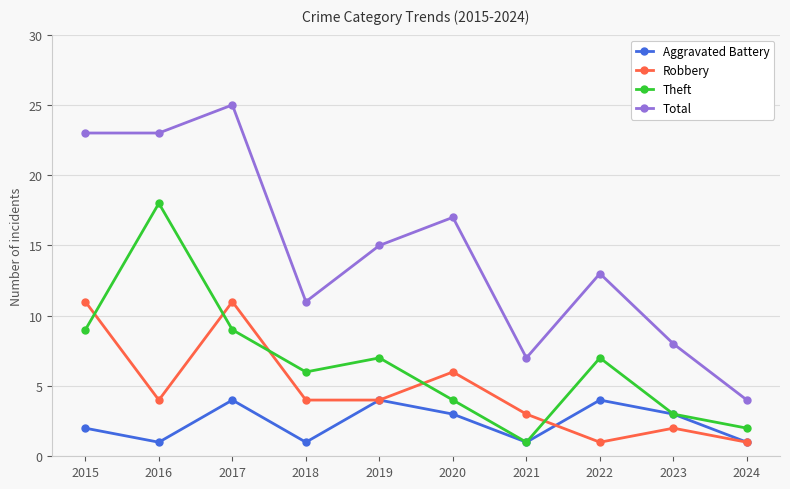

True or false: Theft and Total intersect in this chart.

False